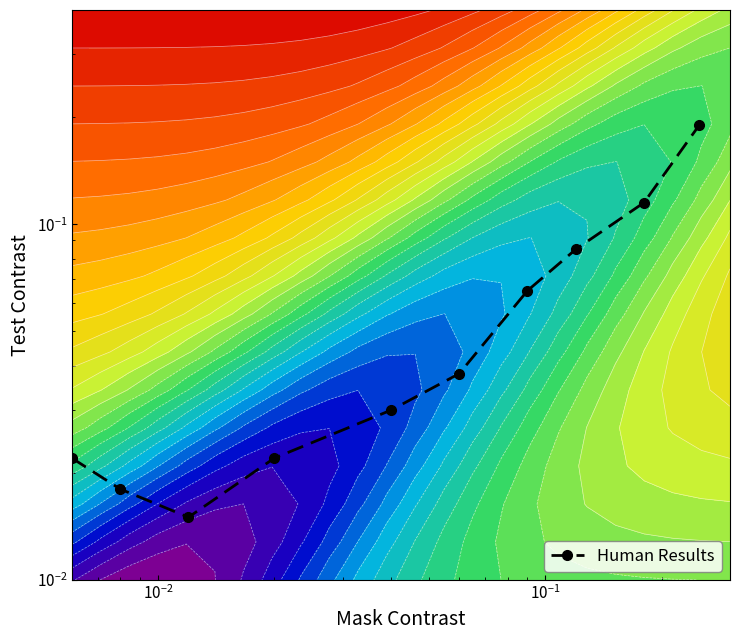

What is the difference between the maximum and minimum values?

0.2